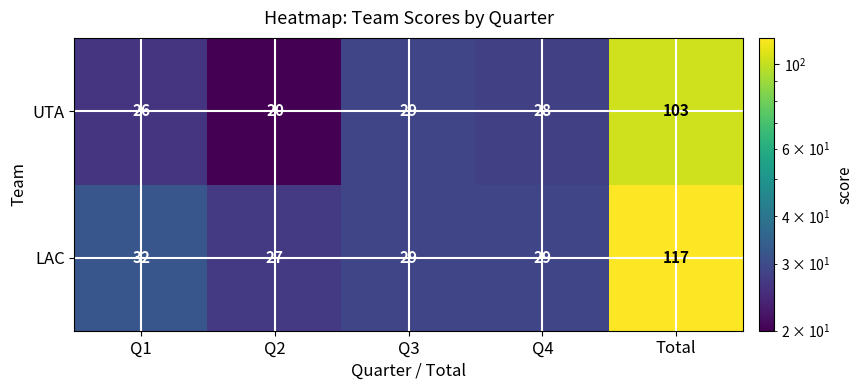

Is it true that LAC equals 26 at Total?

False